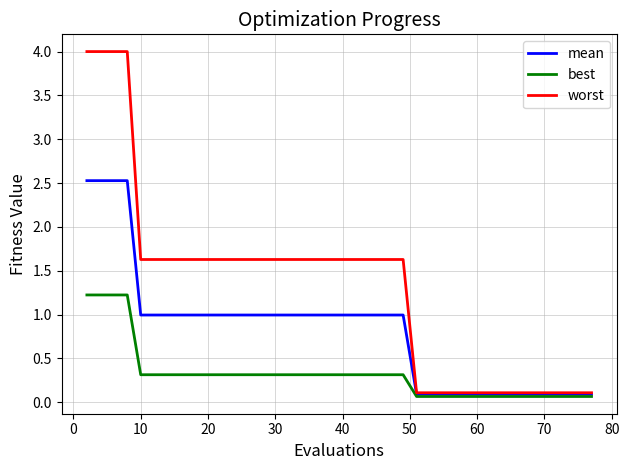

What are all the series names shown in the legend?

mean, best, worst